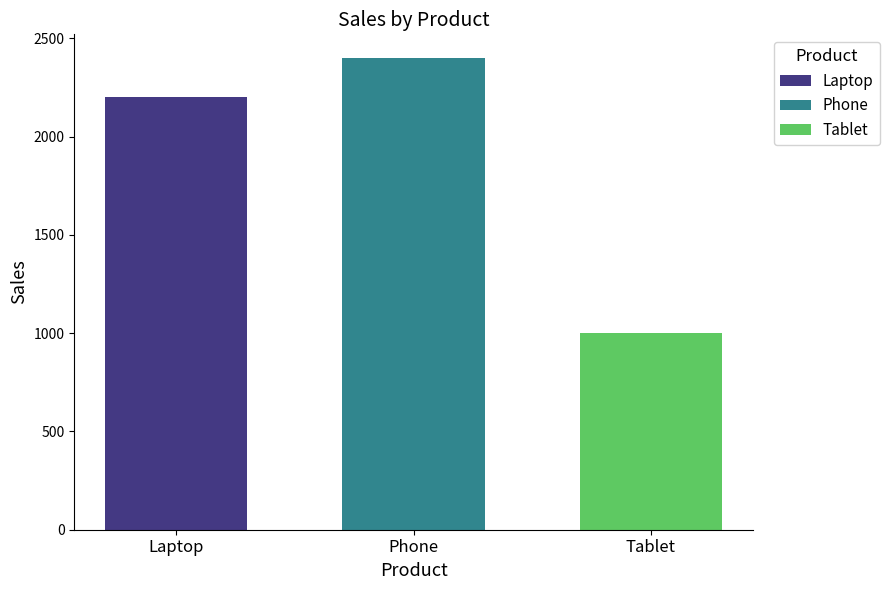

What value does the Tablet series have at Phone?

1000